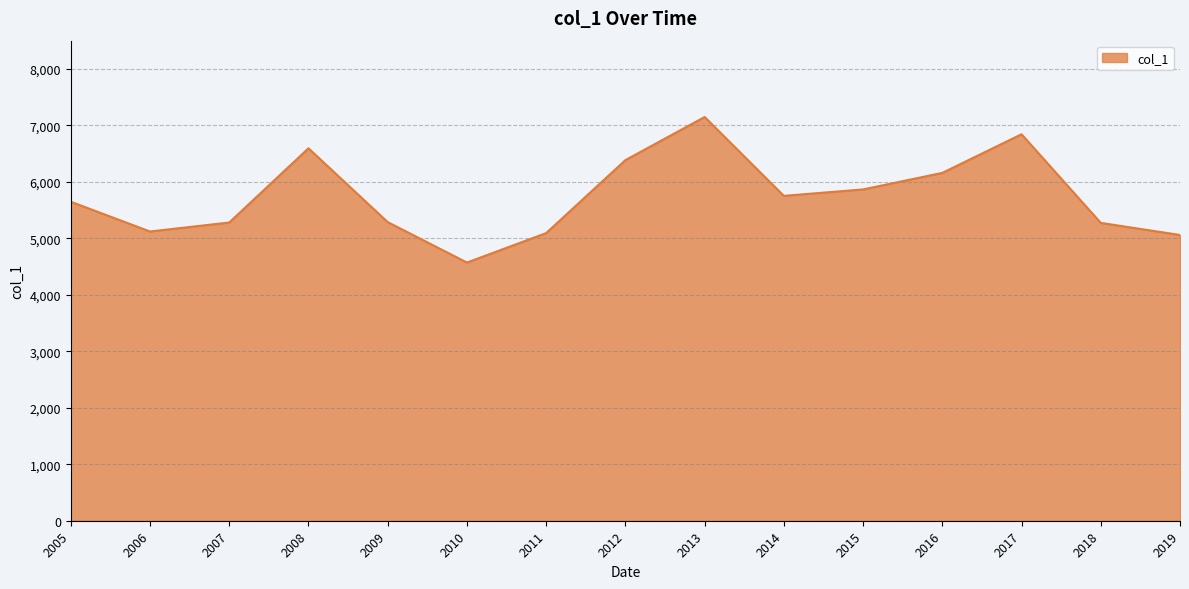

What is the average value?

5738.9